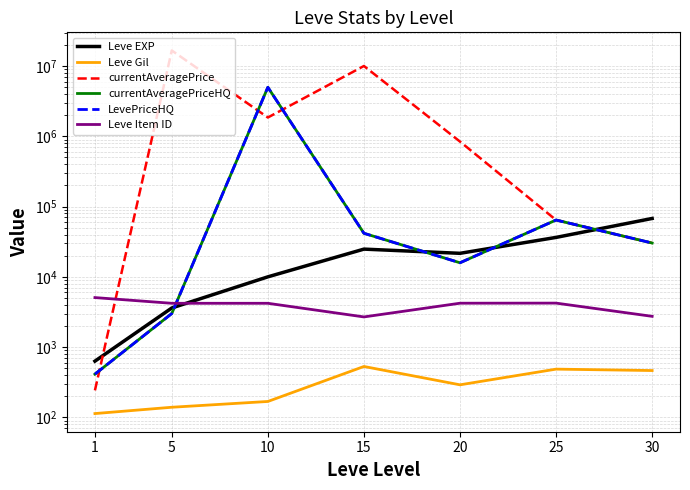

What is the maximum value shown in the chart?

16673000.0